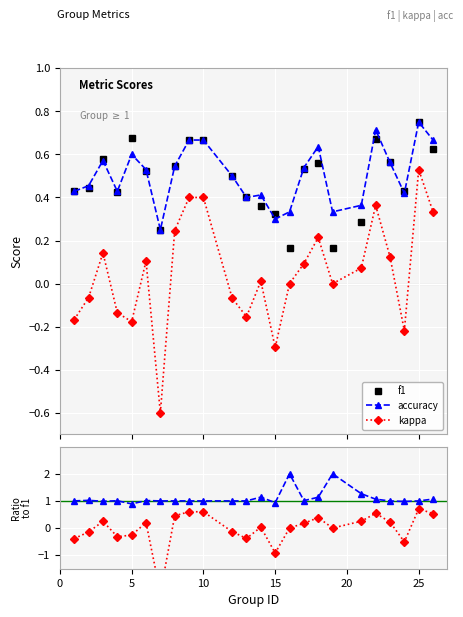

What is the sum of all kappa values?

1.2